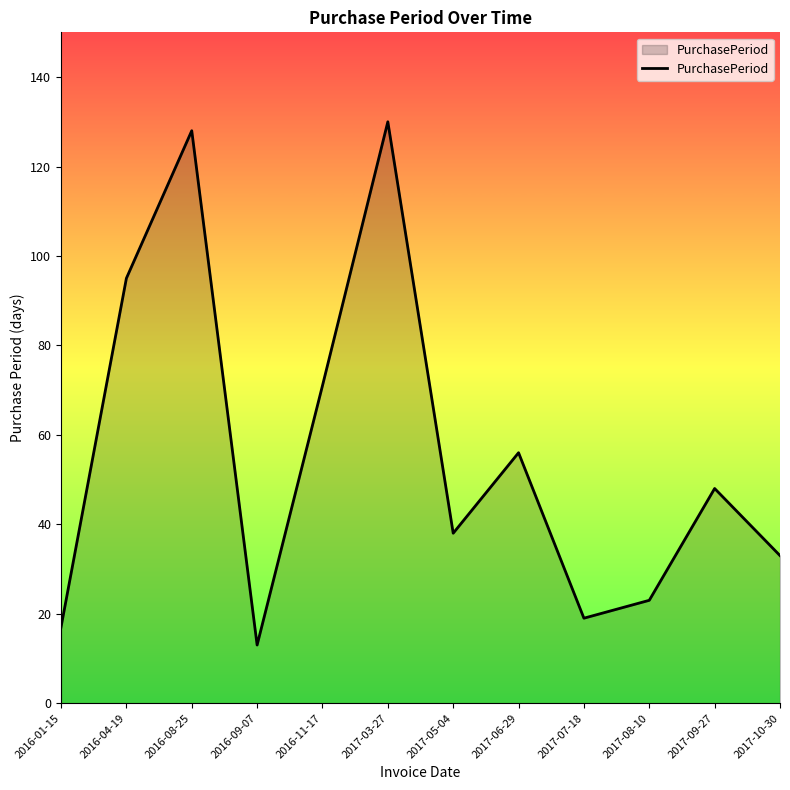

True or false: the data shows 38 at 2017-08-10.

False